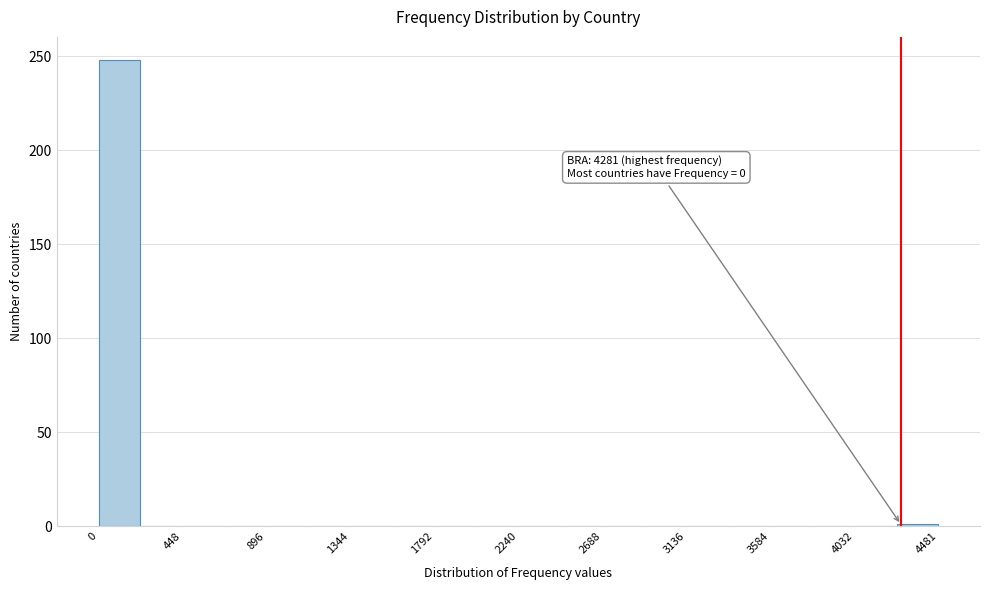

Over which range of the x-axis is the bar tallest?

0 to 200